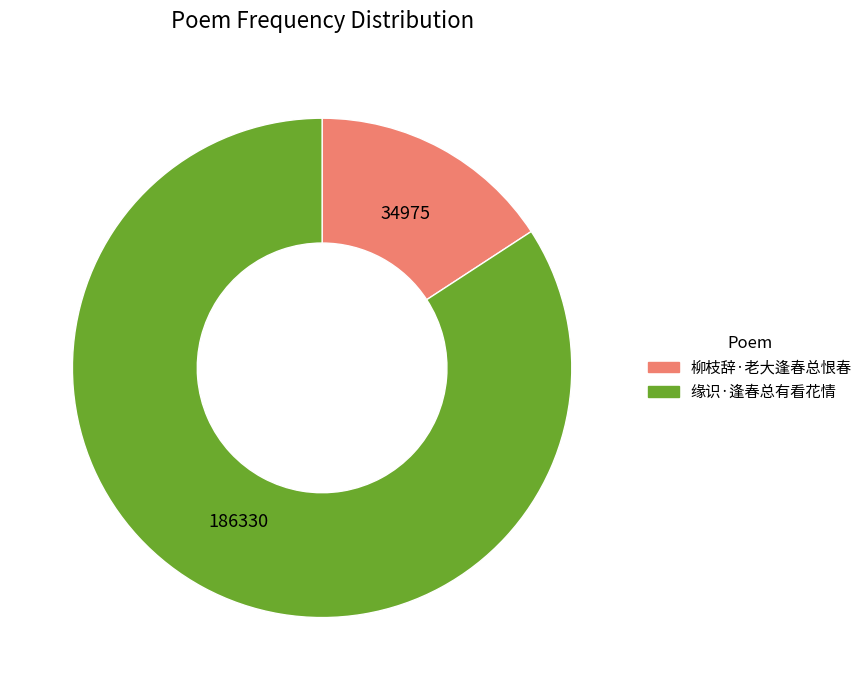

Which category has the biggest portion of the pie?

缘识·逢春总有看花情